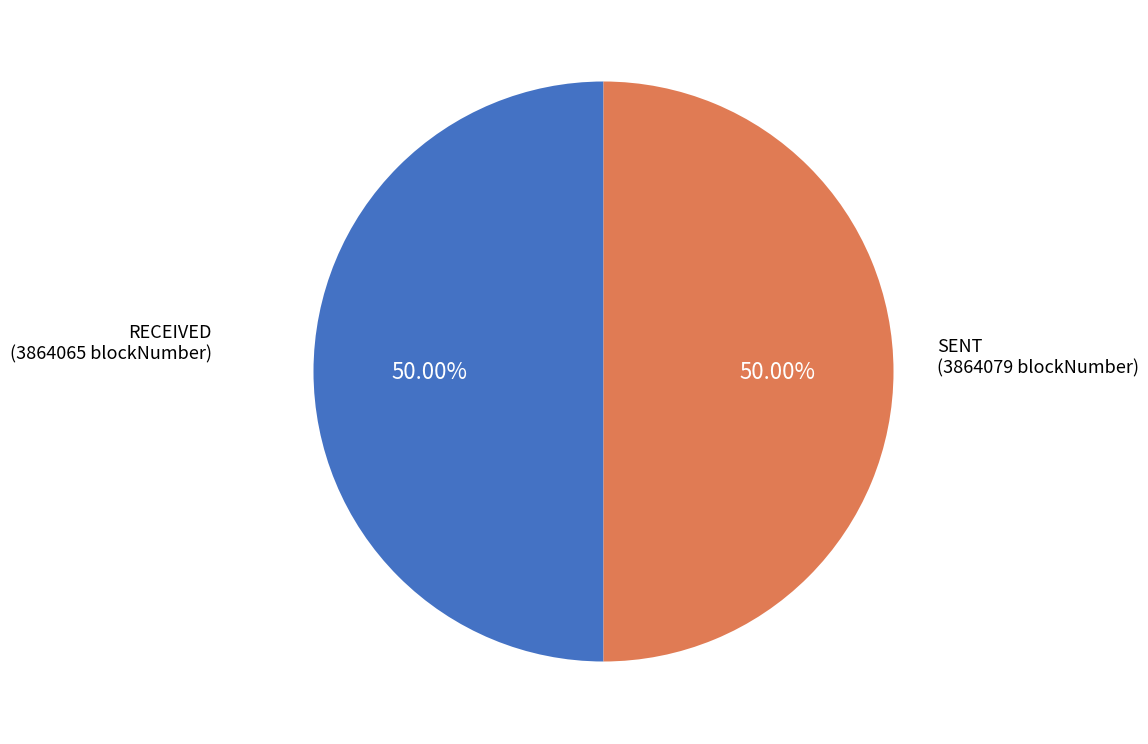

Which slice is the smallest?

received